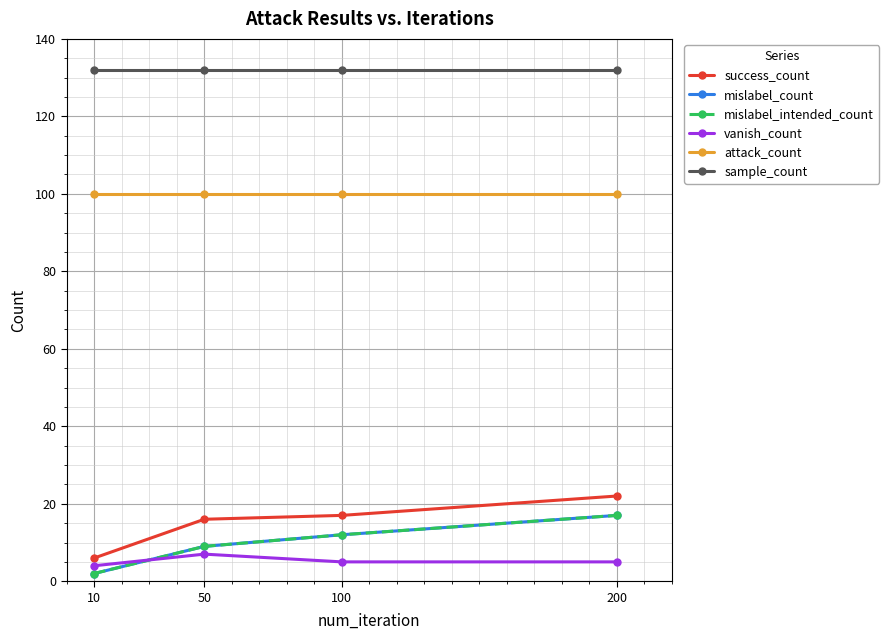

At which category is the sum across all series the highest?

200